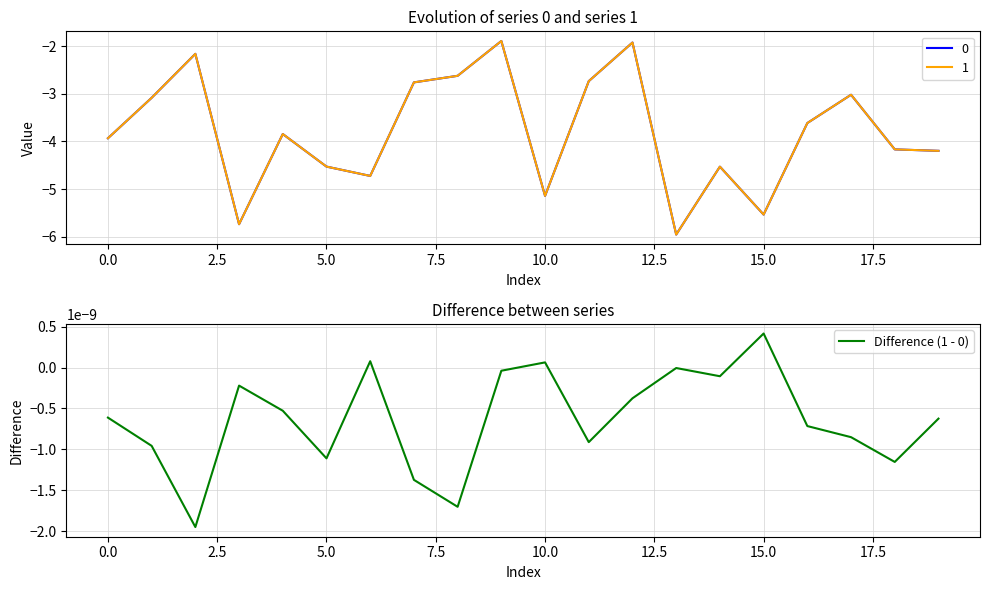

What is the label of the 6th point from the right?

14